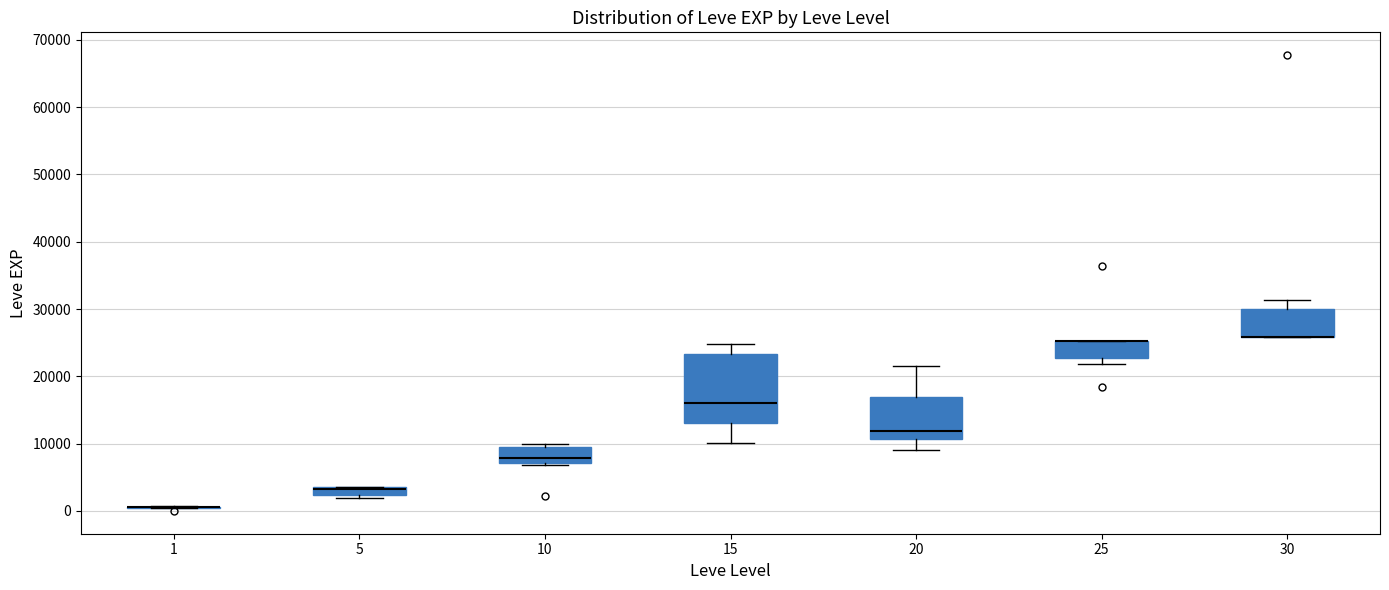

Which box is the tallest, from its lower edge to its upper edge?

15